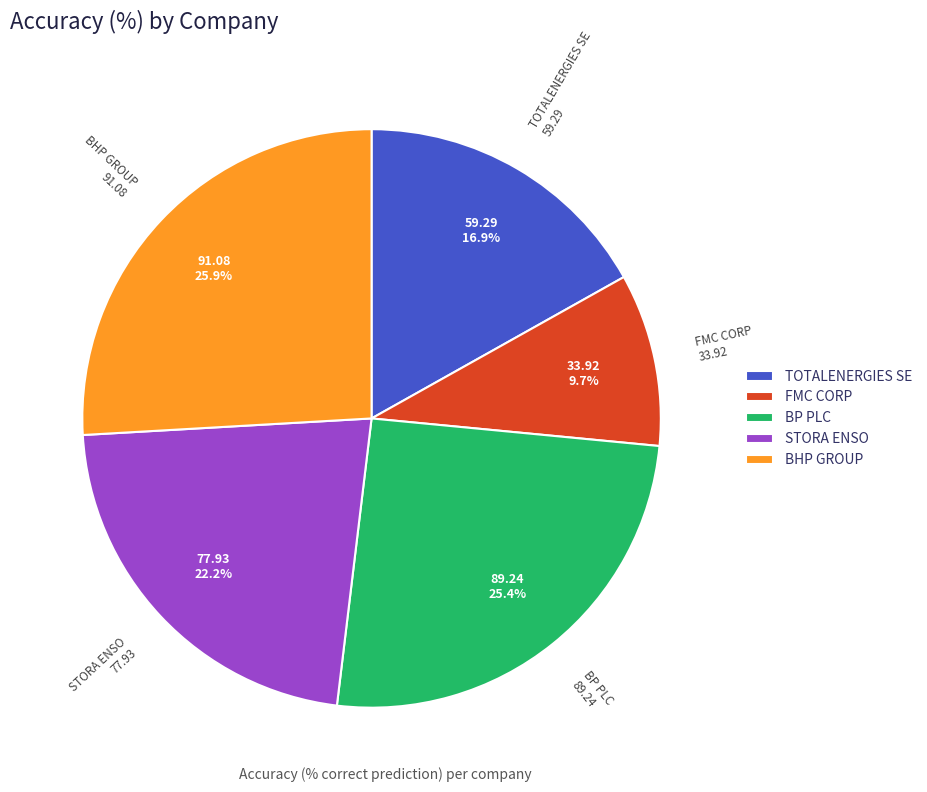

Does FMC CORP account for over 50% of the chart?

No